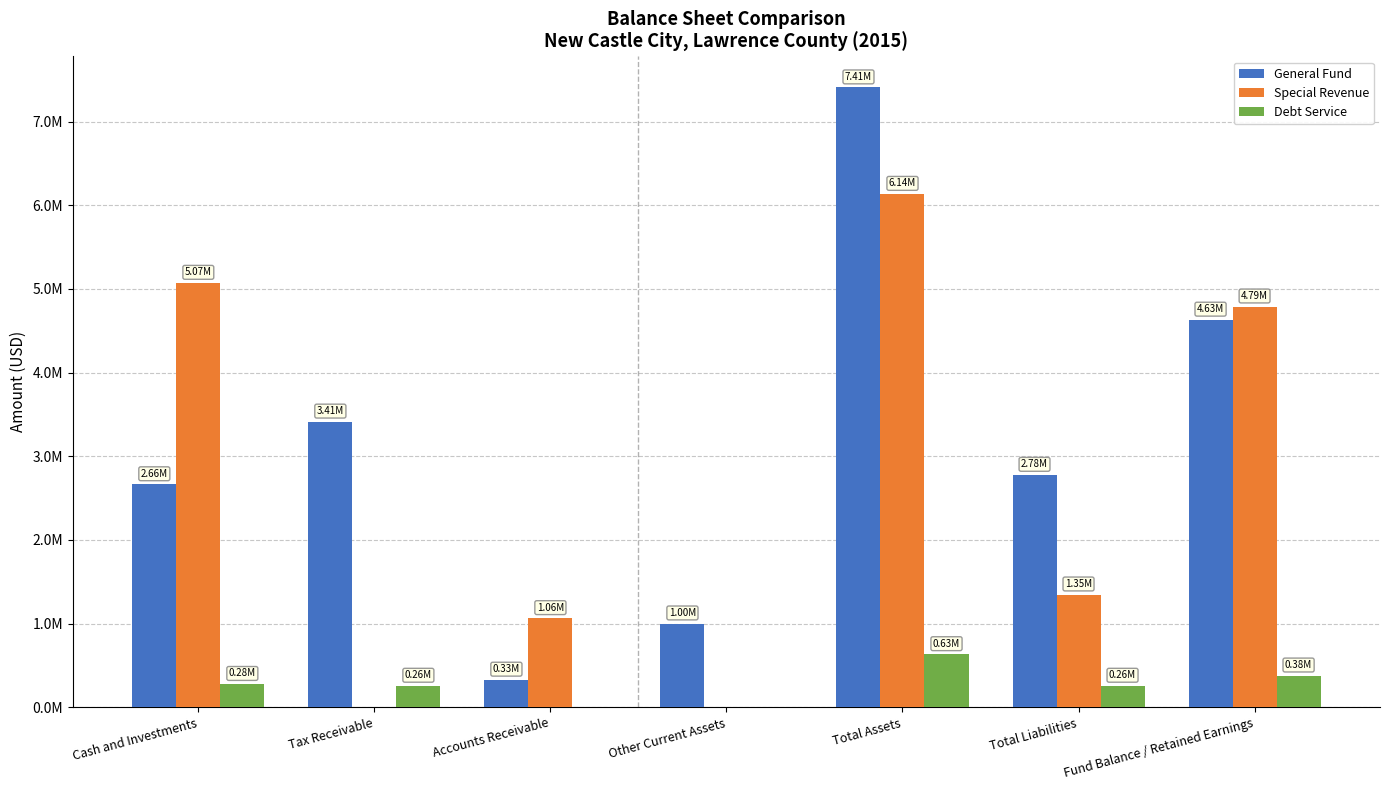

Which series has the largest total across all categories?

General Fund